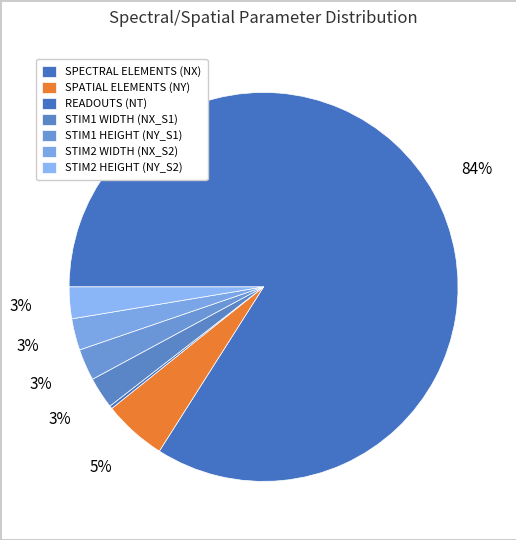

The SPATIAL ELEMENTS (NY) slice represents 5% of the pie. True or false?

True